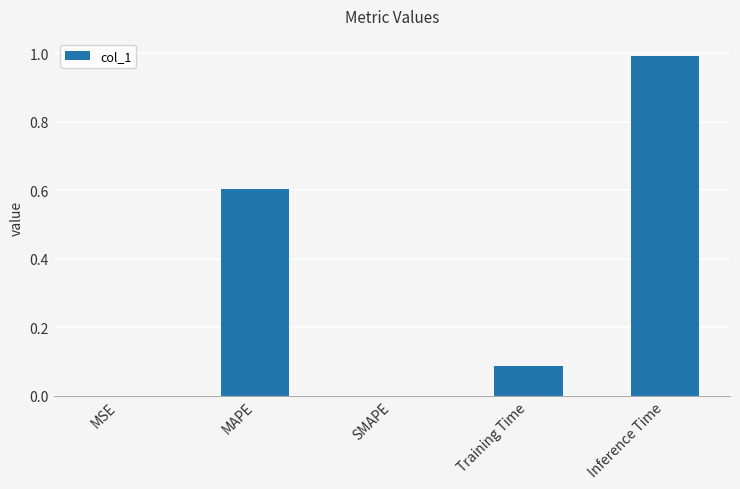

At which category does the chart reach its peak across all series?

Inference Time